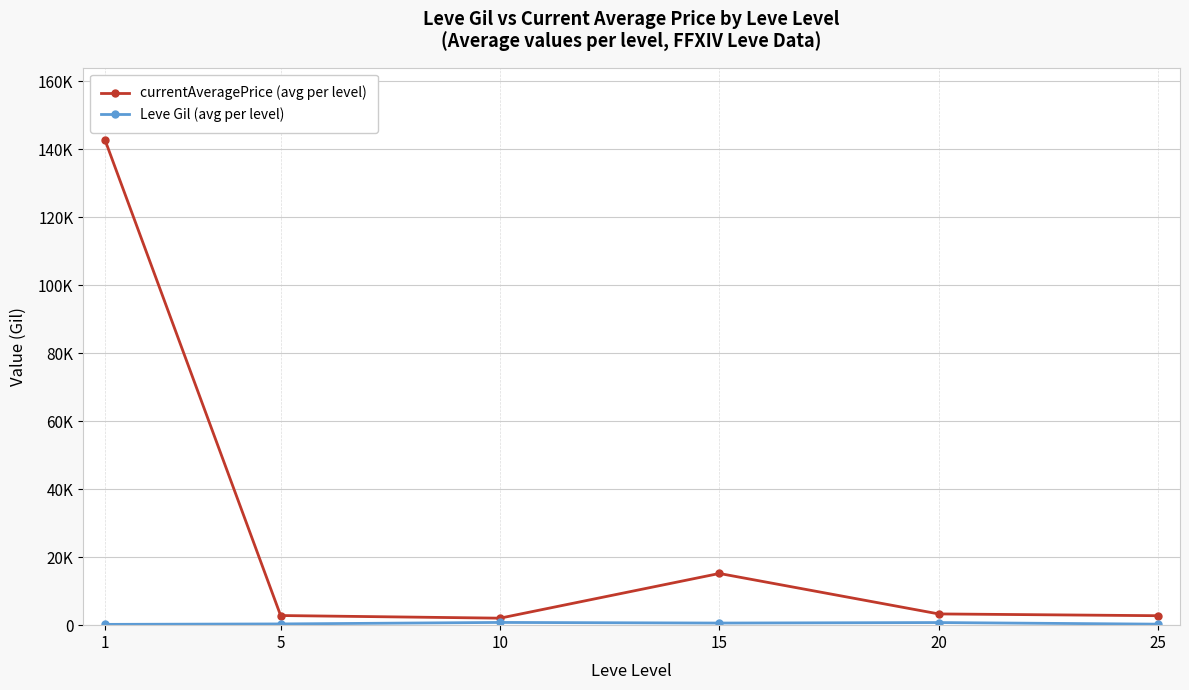

At which category does currentAveragePrice (avg per level) reach its first local peak?

15